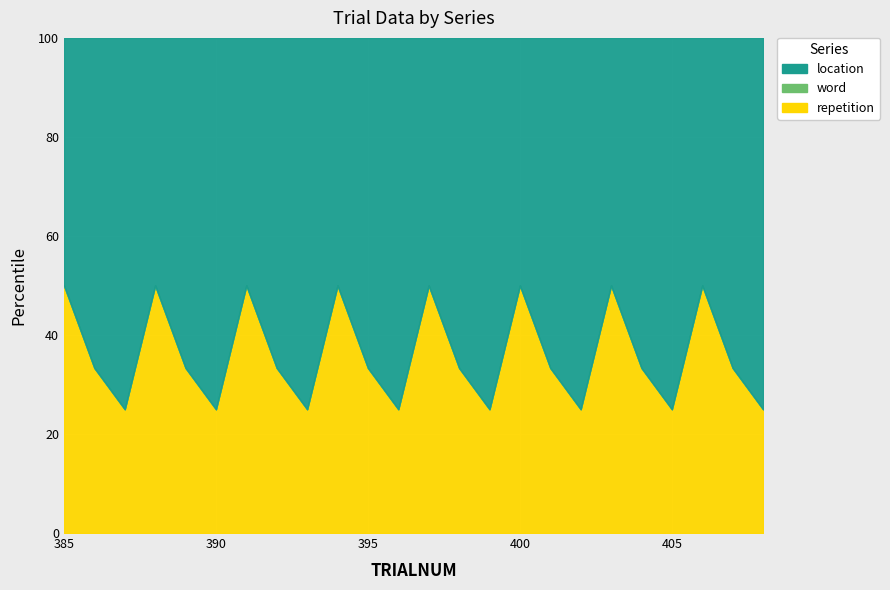

Reading left to right, list all the values displayed in this chart.

location: 1	2	3	1	2	3	1	2	3	1	2	3	1	2	3	1	2	3	1	2	3	1	2	3
word: 0	0	0	0	0	0	0	0	0	0	0	0	0	0	0	0	0	0	0	0	0	0	0	0
repetition: 1	1	1	1	1	1	1	1	1	1	1	1	1	1	1	1	1	1	1	1	1	1	1	1